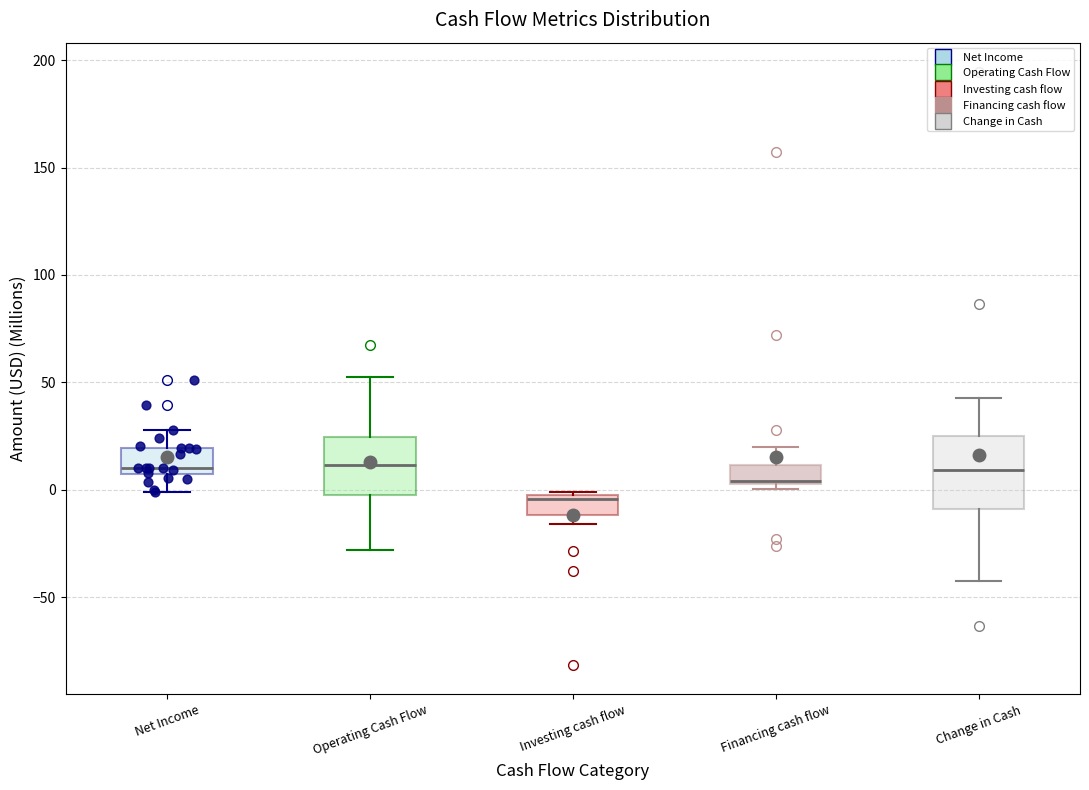

Where is the lower edge of the box for Financing cash flow on the y-axis? The values are not printed on the chart, so give them approximately, as read against the axis.

0